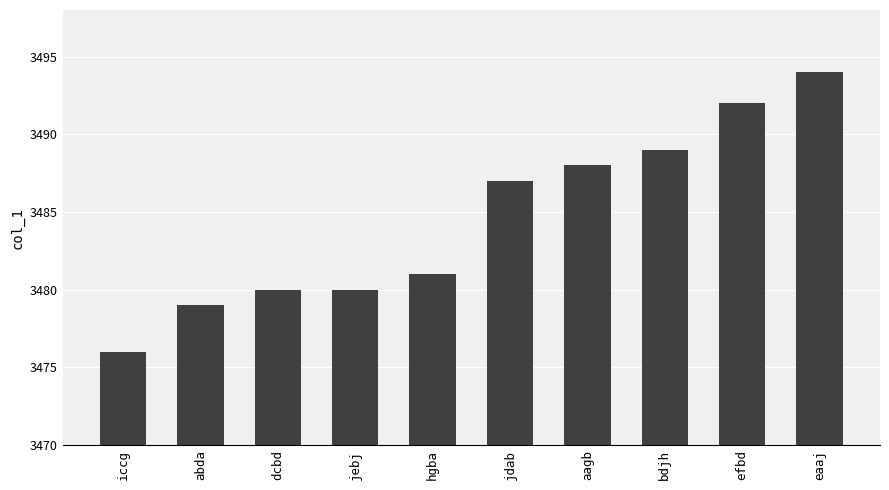

Read the value at bdjh, to the nearest 10.

3490